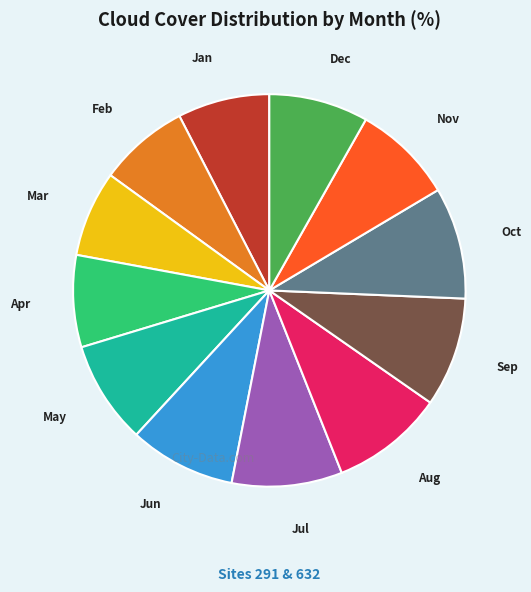

Is there any slice that represents more than half of the pie?

No